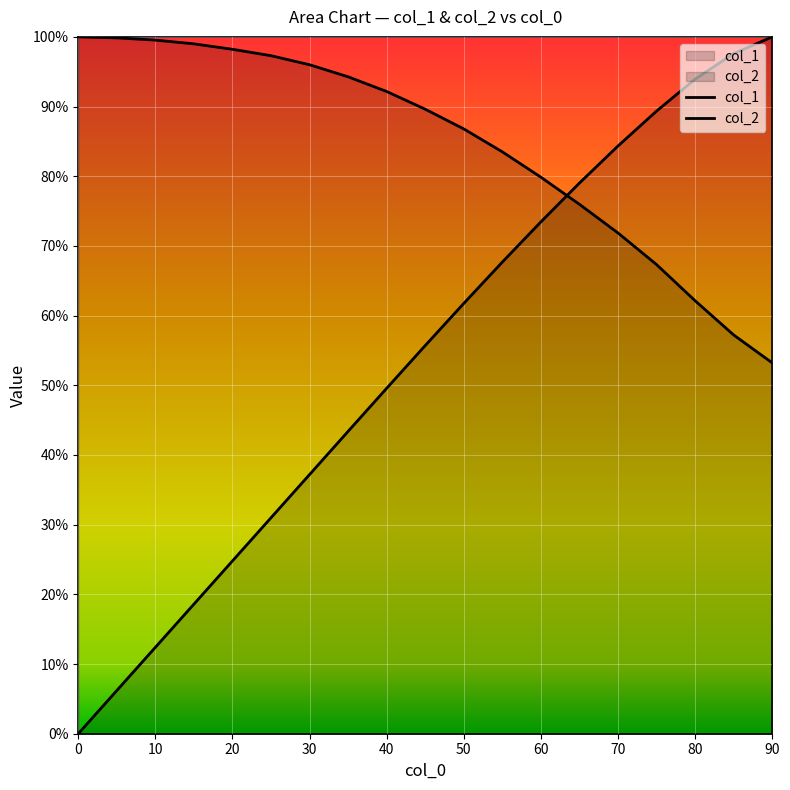

Which series has the widest spread of values?

col_2